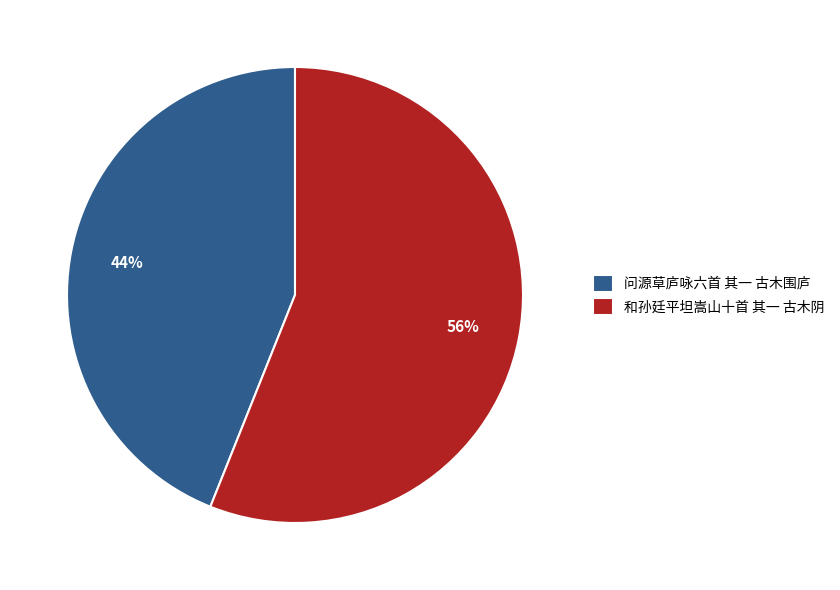

Which slice is the largest?

和孙廷平坦嵩山十首 其一 古木阴